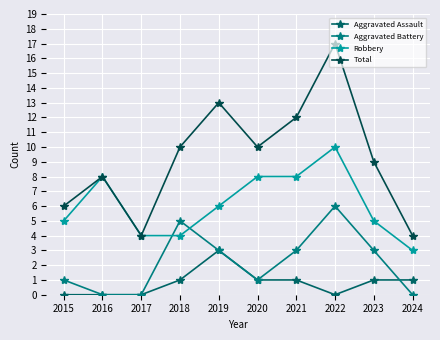

What are all the series names shown in the legend?

Aggravated Assault, Aggravated Battery, Robbery, Total